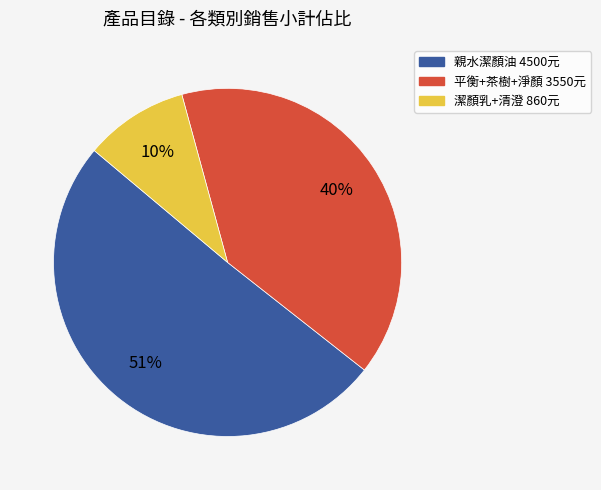

To the nearest percent, what is the difference between the largest and smallest slice percentages?

41%